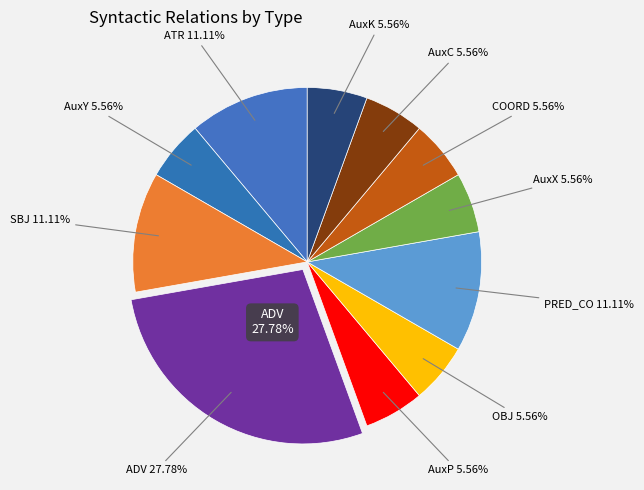

How many slices are in this pie chart?

11